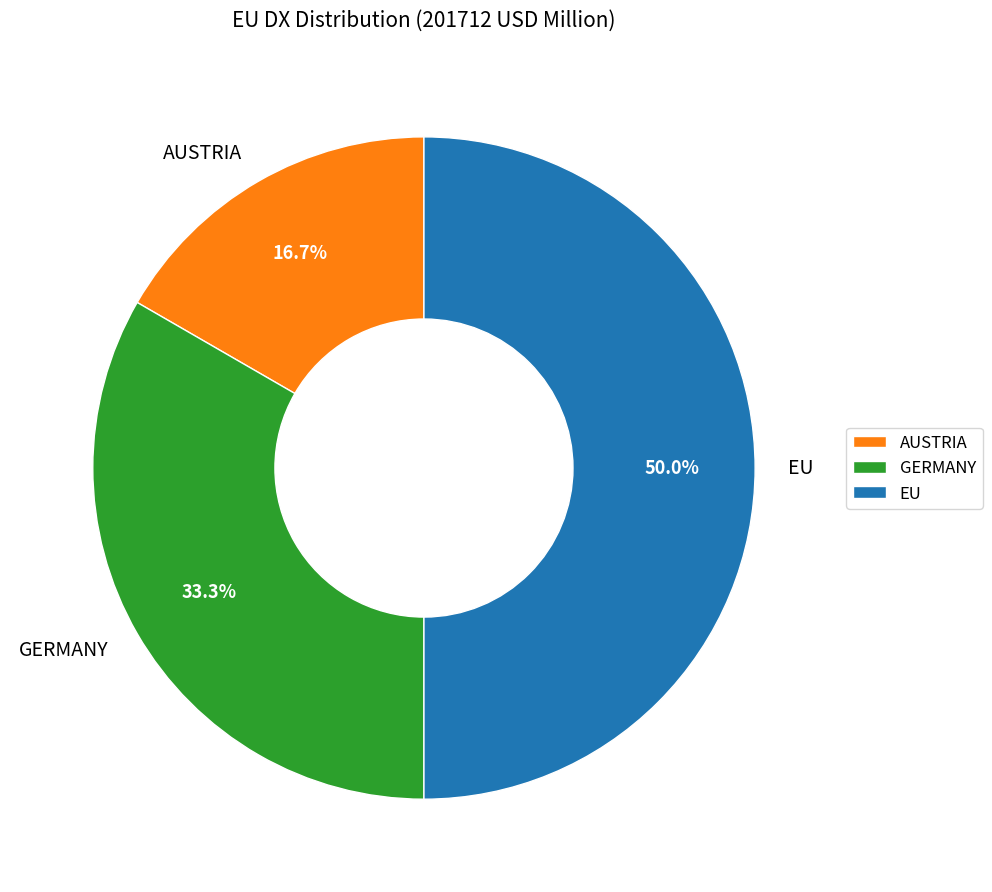

Which category has the biggest portion of the pie?

EU